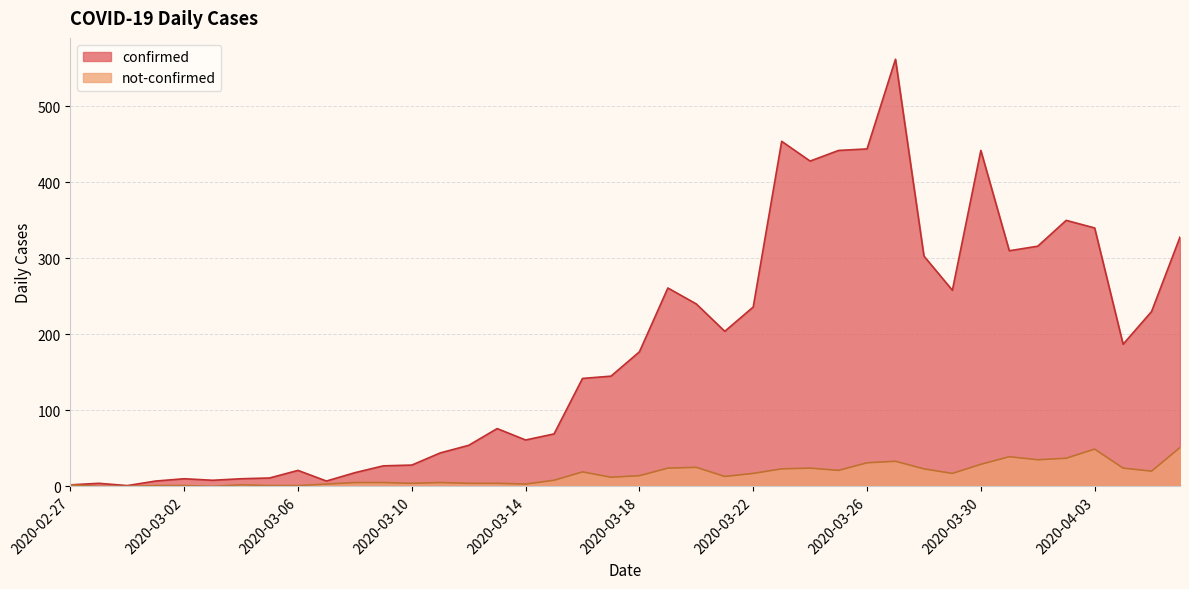

Rank the series by their maximum value, from lowest to highest.

not-confirmed, confirmed